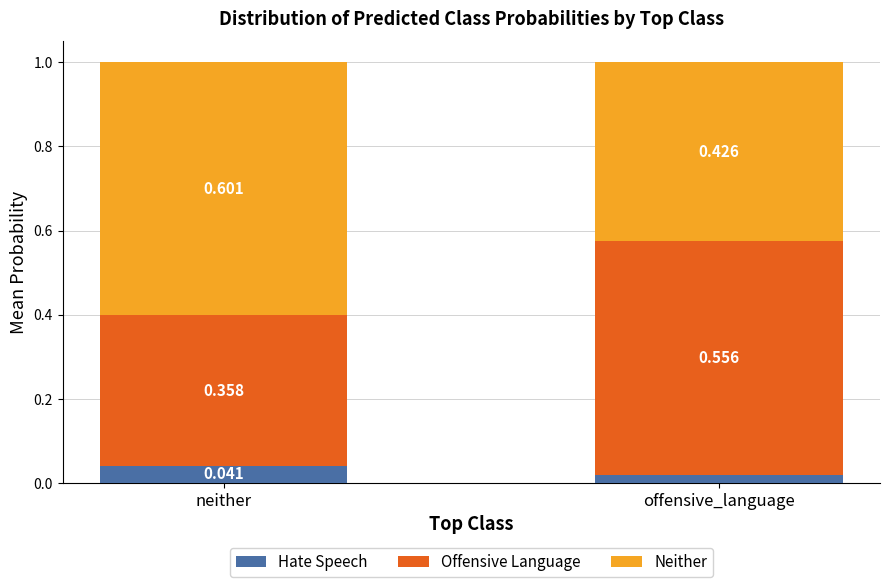

At which label does Hate Speech reach its peak?

neither